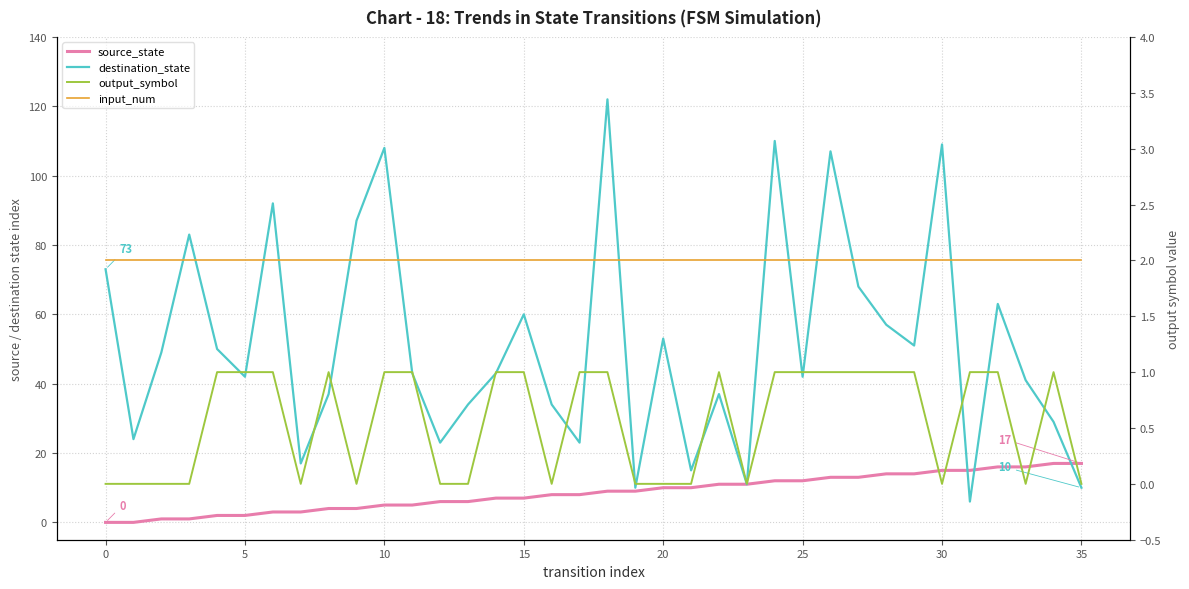

What is the value of the input_num point at the 26th from the left?

2